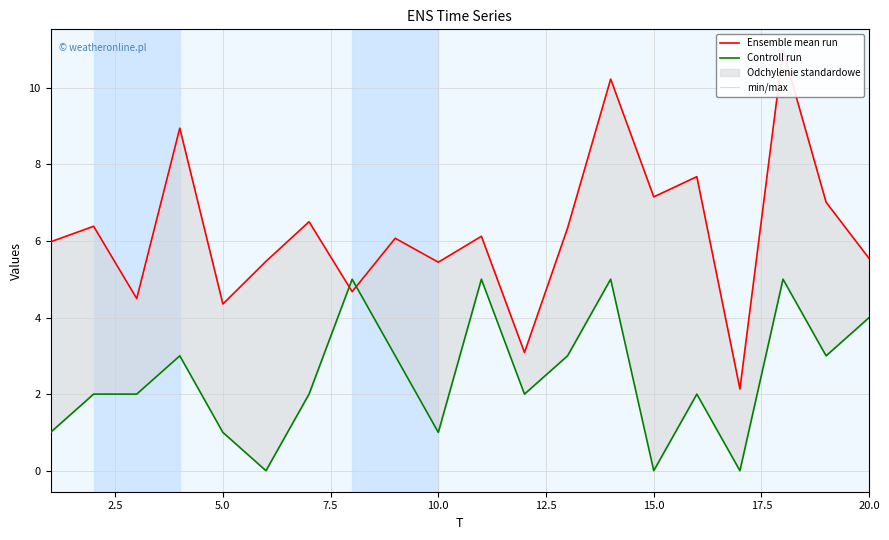

What is the value of the Controll run point at the 20th from the left?

4.0